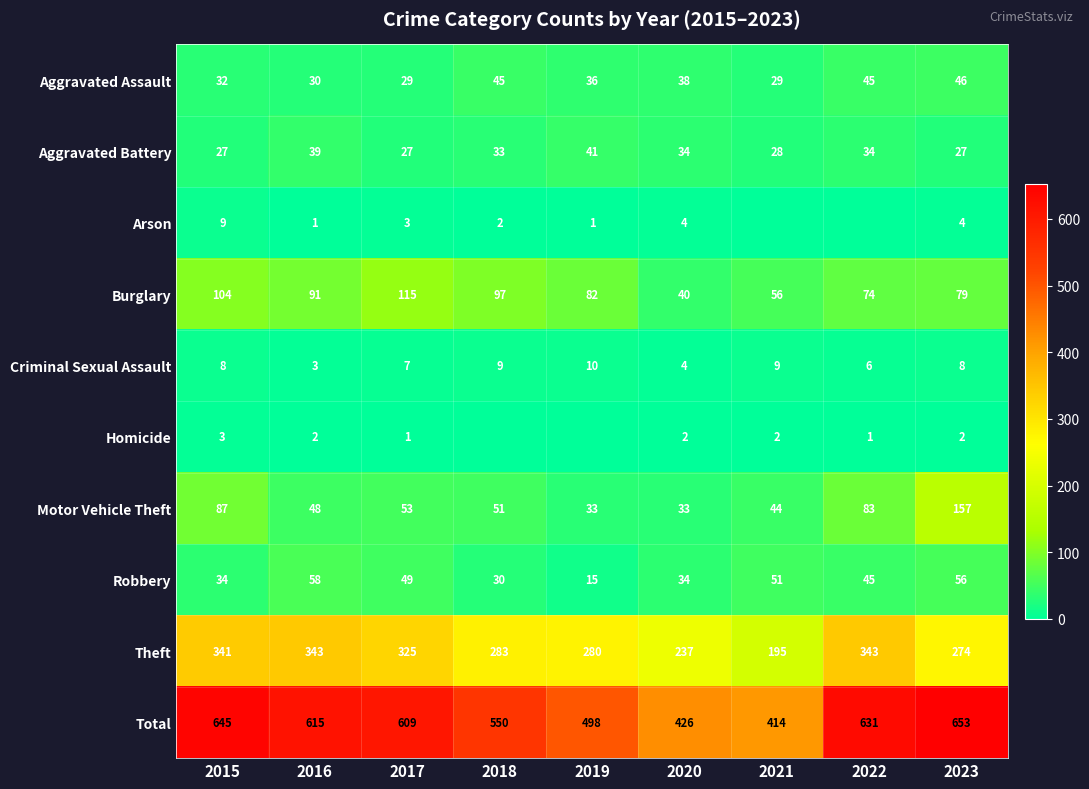

At which label is Burglary closest to 77?

2023